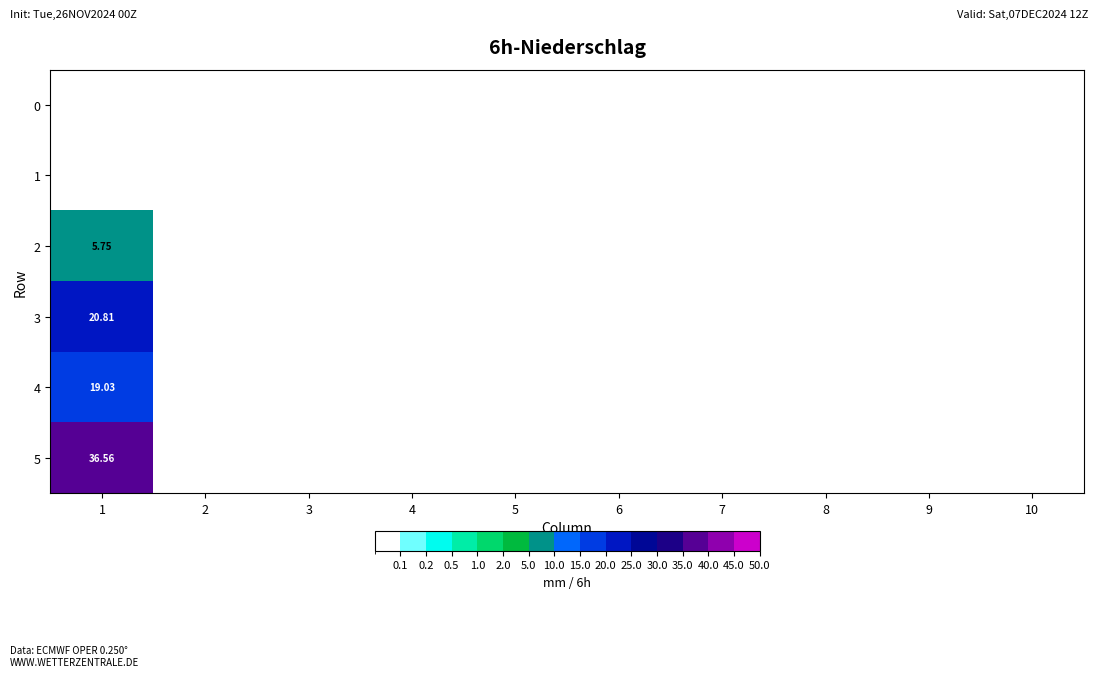

Which category has the lowest value across all series?

1